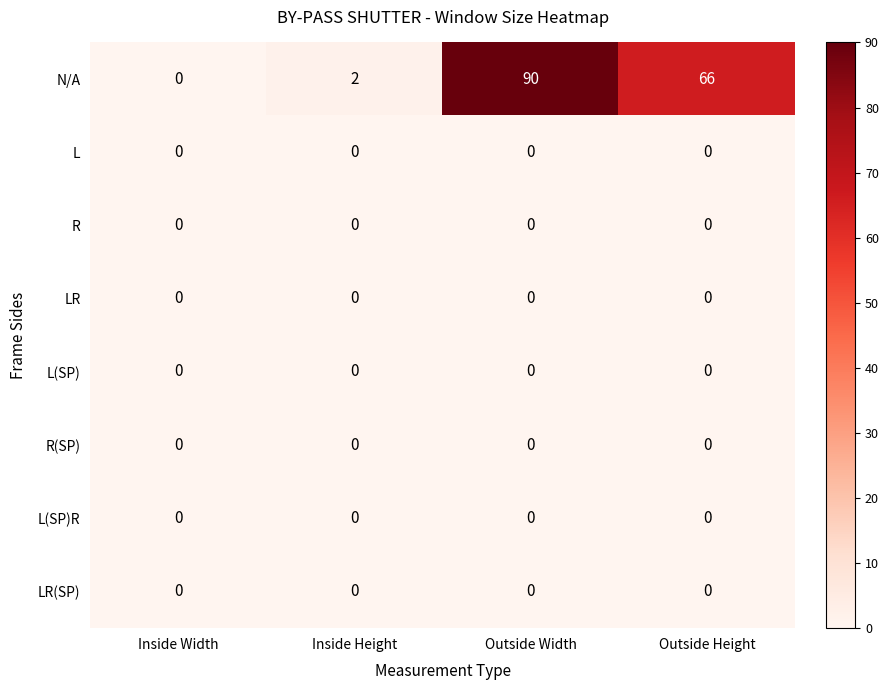

At which label is N/A closest to 45?

Outside Height